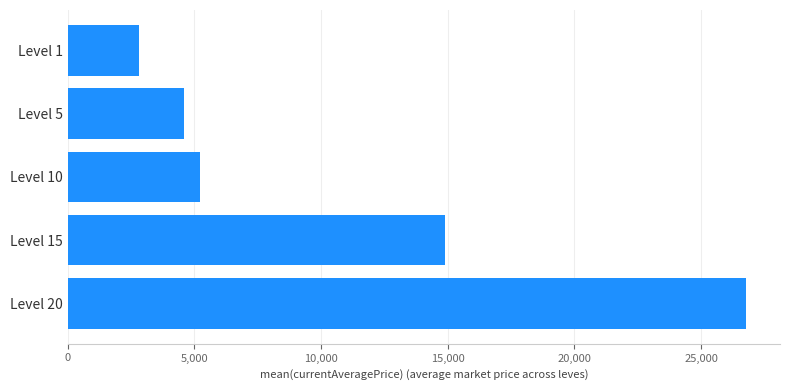

What is the change in value from Level 10 to Level 15?

+9688.0